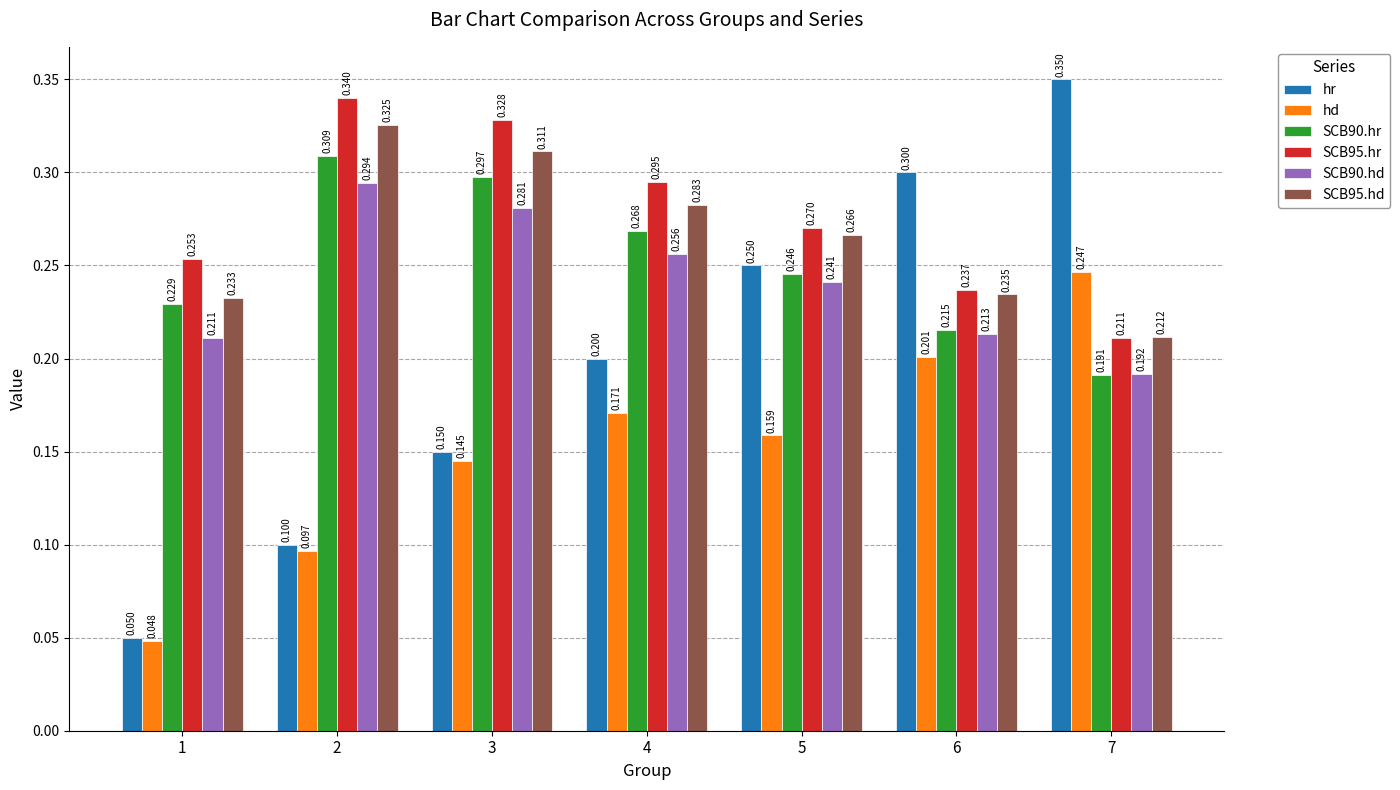

How many bars are there in each group?

6